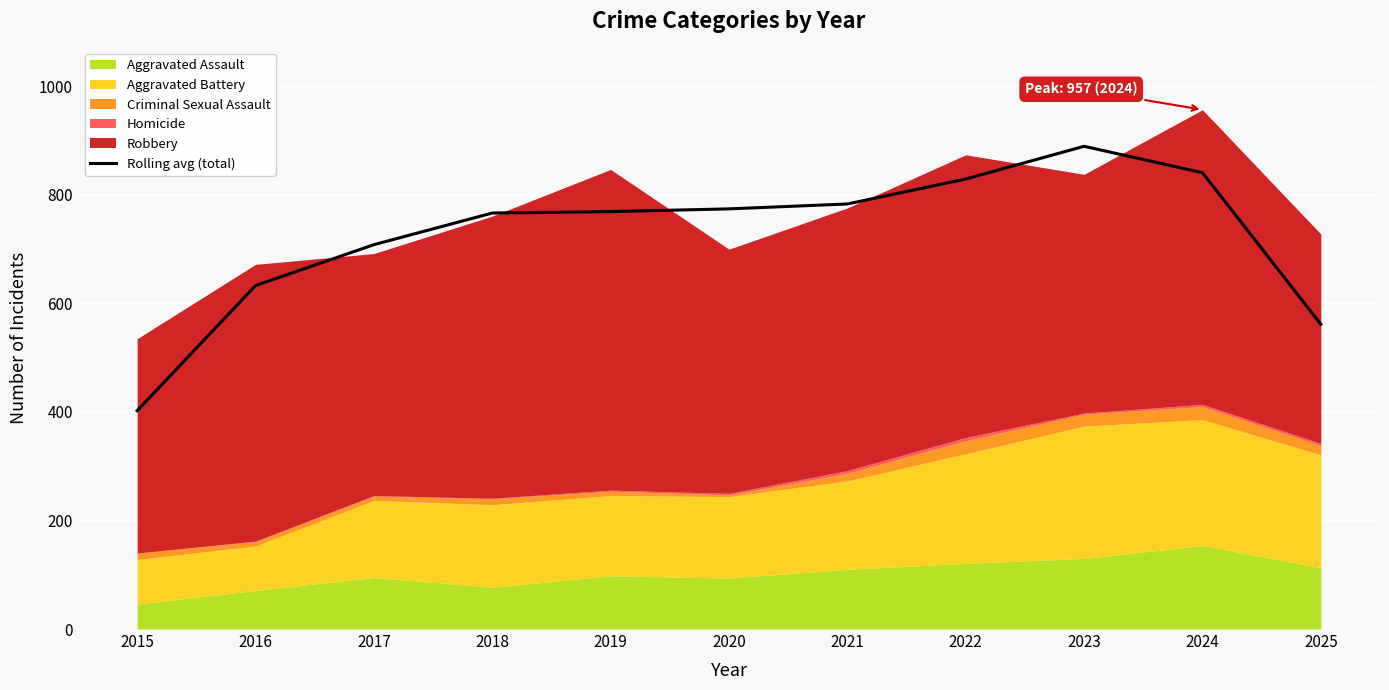

True or false: the data has more than 1 interior local peaks.

False